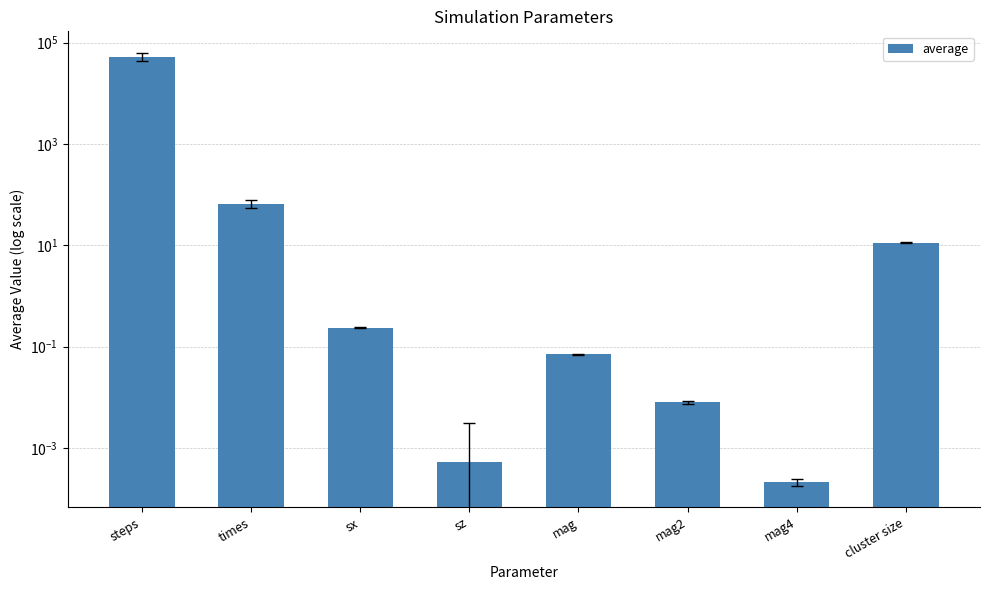

How many distinct data groups are displayed?

1